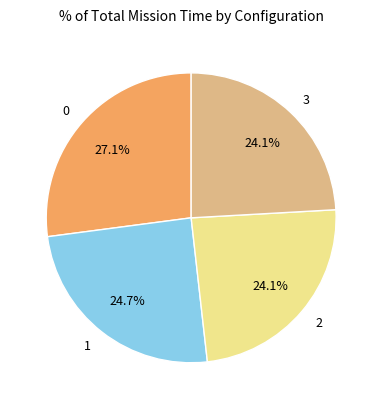

Does any single category account for the majority?

No